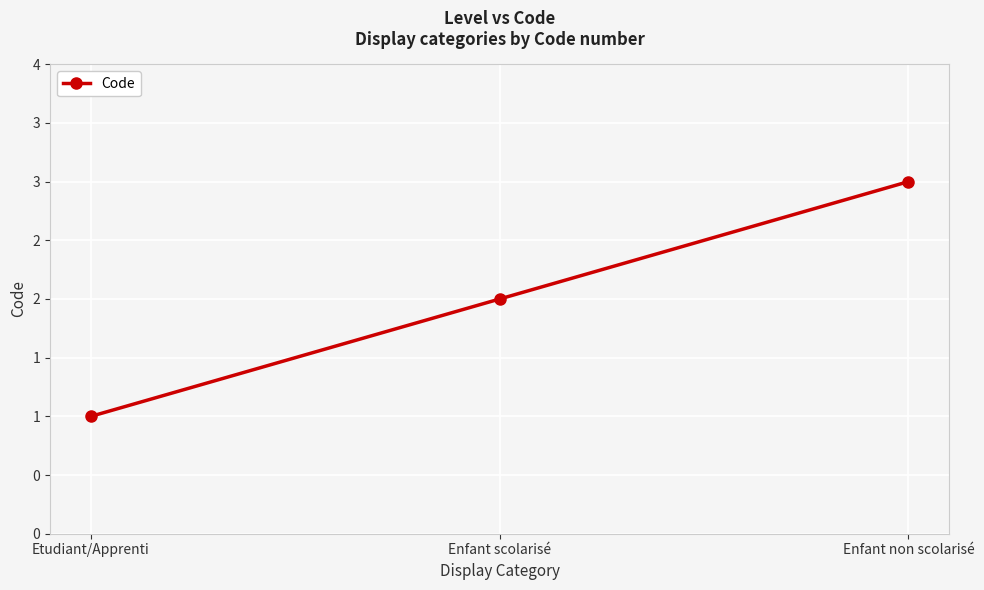

Does the chart have visible grid lines?

Yes